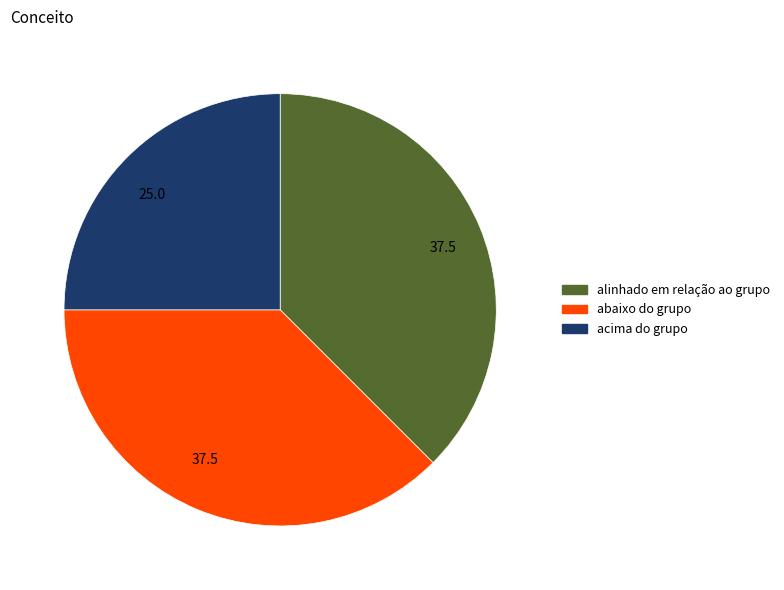

True or false: abaixo do grupo accounts for 38% of the total.

True